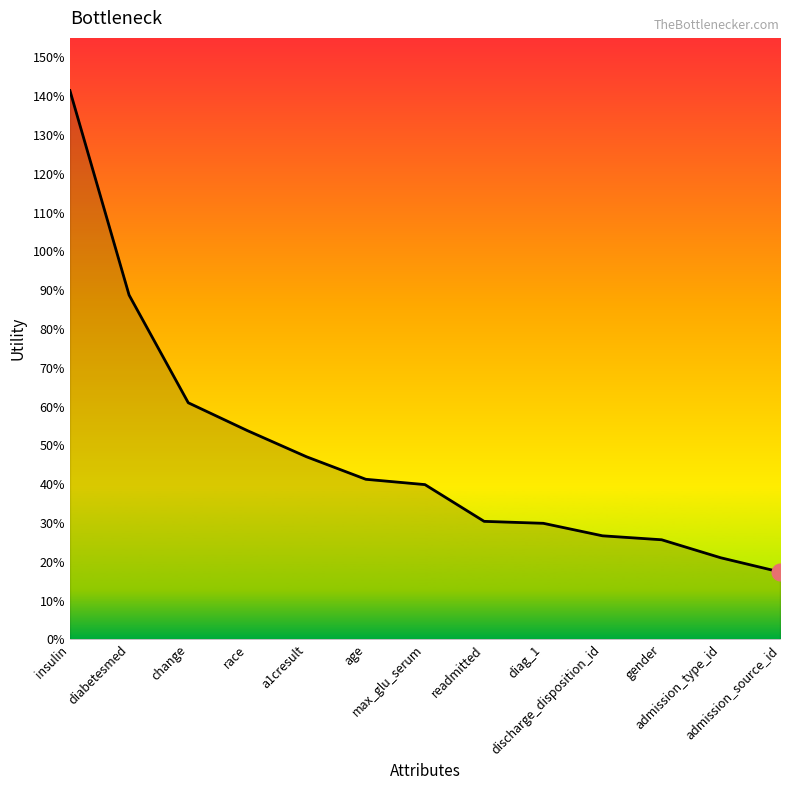

Is this an area chart (filled region under the line)?

Yes